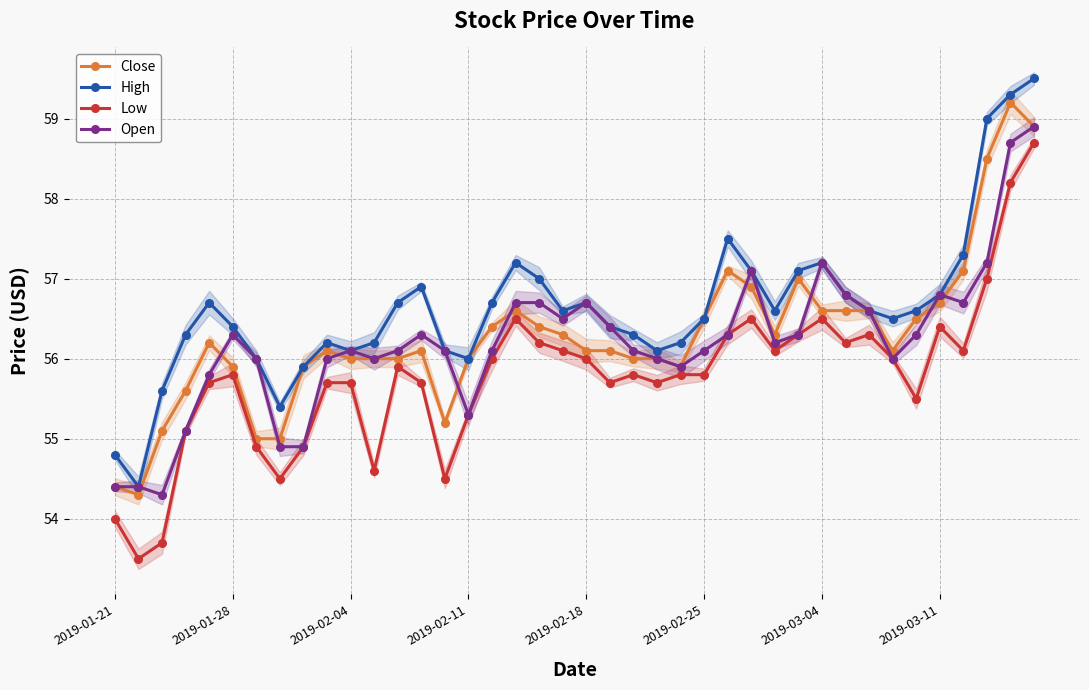

What are all the series names shown in the legend?

Close, High, Low, Open